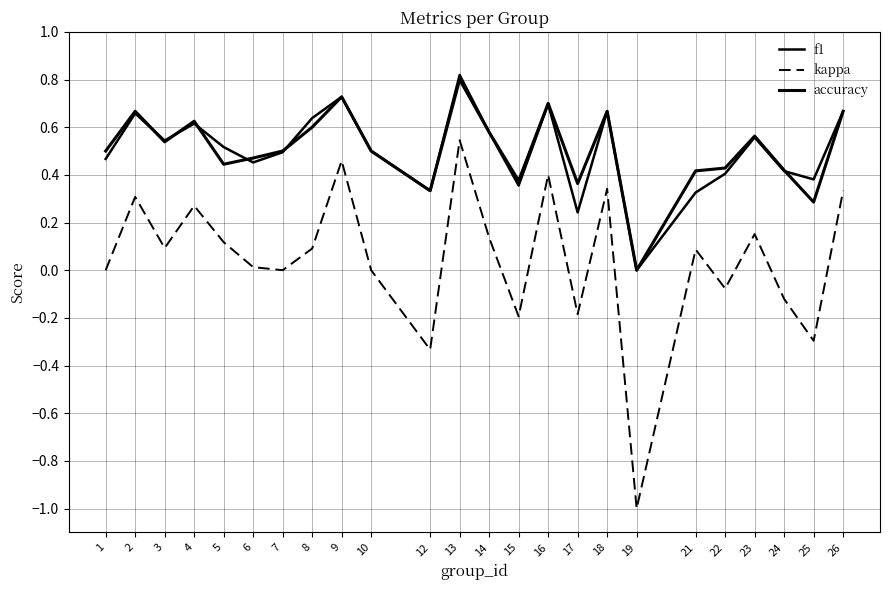

The value of accuracy at 9 is 0.7. True or false?

True